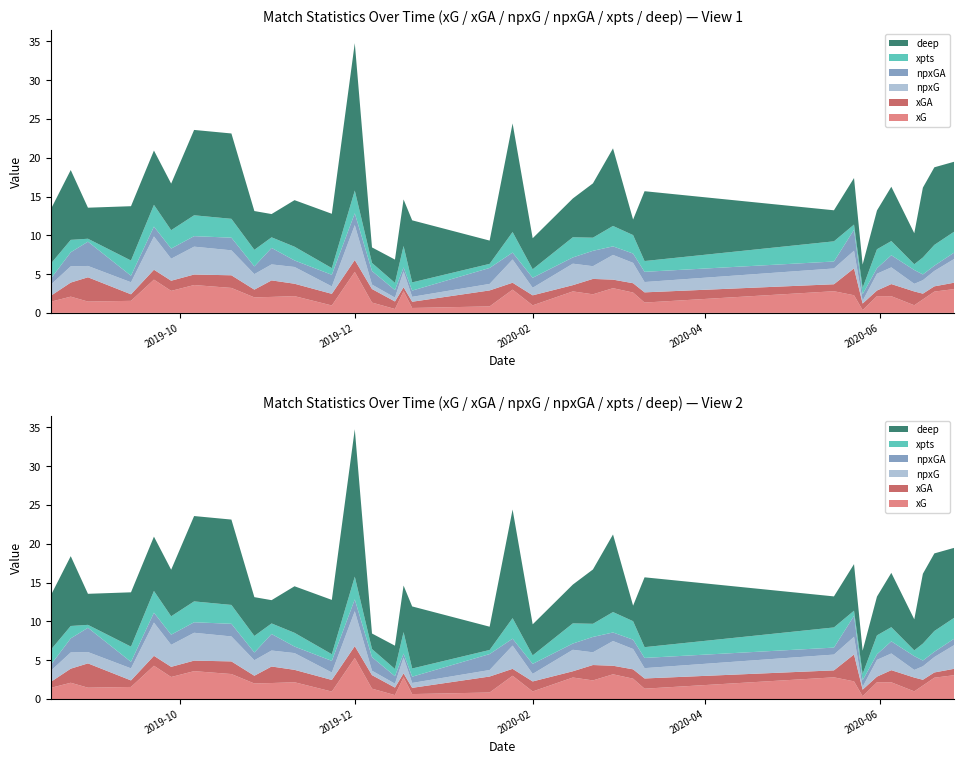

Reading left to right, list all the values displayed in this chart.

xG: 2019-08-17=1.4	2019-08-24=2.1	2019-08-30=1.5	2019-09-14=1.6	2019-09-22=4.3	2019-09-28=2.8	2019-10-06=3.6	2019-10-19=3.2	2019-10-27=2.0	2019-11-02=2.1	2019-11-10=2.2	2019-11-23=1.0	2019-12-01=5.3	2019-12-07=1.3	2019-12-15=0.5	2019-12-18=2.8	2019-12-21=0.6	2020-01-17=0.8	2020-01-25=3.0	2020-02-01=1.0	2020-02-15=2.8	2020-02-22=2.4	2020-02-29=3.2	2020-03-07=2.6	2020-03-11=1.3	2020-05-16=2.8	2020-05-23=2.3	2020-05-26=0.4	2020-05-31=2.2	2020-06-05=2.2	2020-06-13=1.0	2020-06-16=1.7	2020-06-20=2.7	2020-06-27=3.1
xGA: 2019-08-17=0.8	2019-08-24=1.8	2019-08-30=3.1	2019-09-14=0.8	2019-09-22=1.3	2019-09-28=1.3	2019-10-06=1.4	2019-10-19=1.6	2019-10-27=1.0	2019-11-02=2.1	2019-11-10=1.6	2019-11-23=1.5	2019-12-01=1.5	2019-12-07=1.7	2019-12-15=1.0	2019-12-18=0.5	2019-12-21=0.8	2020-01-17=2.1	2020-01-25=0.9	2020-02-01=1.3	2020-02-15=0.8	2020-02-22=2.0	2020-02-29=1.1	2020-03-07=1.2	2020-03-11=1.3	2020-05-16=0.9	2020-05-23=3.5	2020-05-26=0.8	2020-05-31=0.7	2020-06-05=1.6	2020-06-13=1.8	2020-06-16=0.7	2020-06-20=0.7	2020-06-27=0.8
npxG: 2019-08-17=1.4	2019-08-24=2.1	2019-08-30=1.5	2019-09-14=1.6	2019-09-22=4.3	2019-09-28=2.8	2019-10-06=3.6	2019-10-19=3.2	2019-10-27=2.0	2019-11-02=2.1	2019-11-10=2.2	2019-11-23=1.0	2019-12-01=4.5	2019-12-07=0.6	2019-12-15=0.5	2019-12-18=2.0	2019-12-21=0.6	2020-01-17=0.8	2020-01-25=3.0	2020-02-01=1.0	2020-02-15=2.8	2020-02-22=1.6	2020-02-29=3.2	2020-03-07=2.6	2020-03-11=1.3	2020-05-16=2.0	2020-05-23=2.3	2020-05-26=0.4	2020-05-31=2.2	2020-06-05=2.2	2020-06-13=1.0	2020-06-16=1.7	2020-06-20=2.0	2020-06-27=3.1
npxGA: 2019-08-17=0.8	2019-08-24=1.8	2019-08-30=3.1	2019-09-14=0.8	2019-09-22=1.3	2019-09-28=1.3	2019-10-06=1.4	2019-10-19=1.6	2019-10-27=1.0	2019-11-02=2.1	2019-11-10=0.8	2019-11-23=1.5	2019-12-01=1.5	2019-12-07=1.7	2019-12-15=1.0	2019-12-18=0.5	2019-12-21=0.8	2020-01-17=2.1	2020-01-25=0.9	2020-02-01=1.3	2020-02-15=0.8	2020-02-22=2.0	2020-02-29=1.1	2020-03-07=1.2	2020-03-11=1.3	2020-05-16=0.9	2020-05-23=2.7	2020-05-26=0.8	2020-05-31=0.7	2020-06-05=1.6	2020-06-13=1.8	2020-06-16=0.7	2020-06-20=0.7	2020-06-27=0.8
xpts: 2019-08-17=1.9	2019-08-24=1.6	2019-08-30=0.4	2019-09-14=2.0	2019-09-22=2.8	2019-09-28=2.4	2019-10-06=2.7	2019-10-19=2.4	2019-10-27=2.1	2019-11-02=1.4	2019-11-10=1.8	2019-11-23=0.9	2019-12-01=2.9	2019-12-07=1.0	2019-12-15=0.9	2019-12-18=2.8	2019-12-21=1.1	2020-01-17=0.5	2020-01-25=2.6	2020-02-01=1.1	2020-02-15=2.6	2020-02-22=1.7	2020-02-29=2.6	2020-03-07=2.4	2020-03-11=1.4	2020-05-16=2.6	2020-05-23=0.7	2020-05-26=0.8	2020-05-31=2.4	2020-06-05=1.8	2020-06-13=0.7	2020-06-16=2.2	2020-06-20=2.7	2020-06-27=2.7
deep: 2019-08-17=7.0	2019-08-24=9.0	2019-08-30=4.0	2019-09-14=7.0	2019-09-22=7.0	2019-09-28=6.0	2019-10-06=11.0	2019-10-19=11.0	2019-10-27=5.0	2019-11-02=3.0	2019-11-10=6.0	2019-11-23=7.0	2019-12-01=19.0	2019-12-07=2.0	2019-12-15=3.0	2019-12-18=6.0	2019-12-21=8.0	2020-01-17=3.0	2020-01-25=14.0	2020-02-01=4.0	2020-02-15=5.0	2020-02-22=7.0	2020-02-29=10.0	2020-03-07=2.0	2020-03-11=9.0	2020-05-16=4.0	2020-05-23=6.0	2020-05-26=3.0	2020-05-31=5.0	2020-06-05=7.0	2020-06-13=4.0	2020-06-16=9.0	2020-06-20=10.0	2020-06-27=9.0